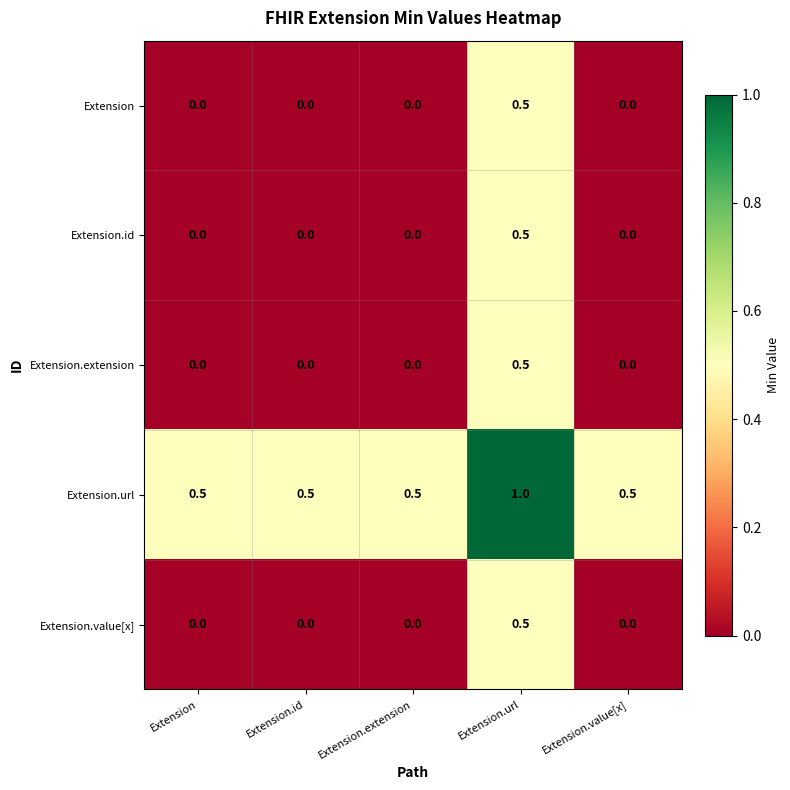

The value of Extension at Extension.value[x] is 0.0. True or false?

True